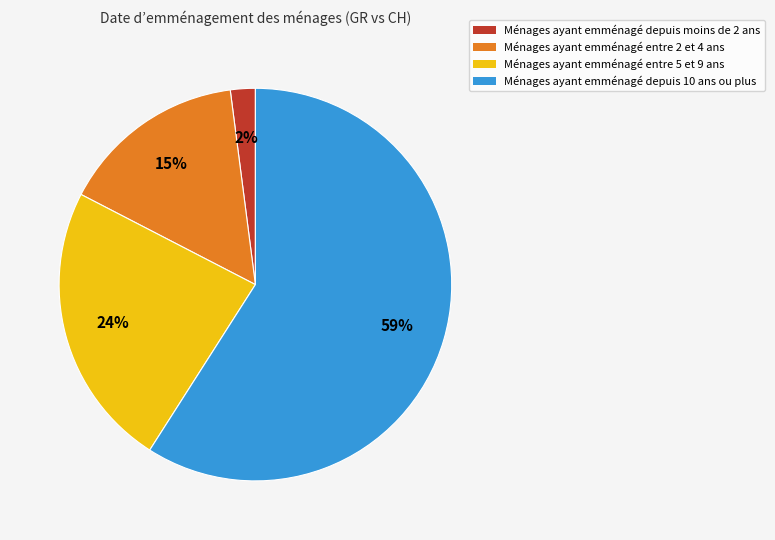

To the nearest percent, what is the difference between the largest and smallest slice percentages?

57%